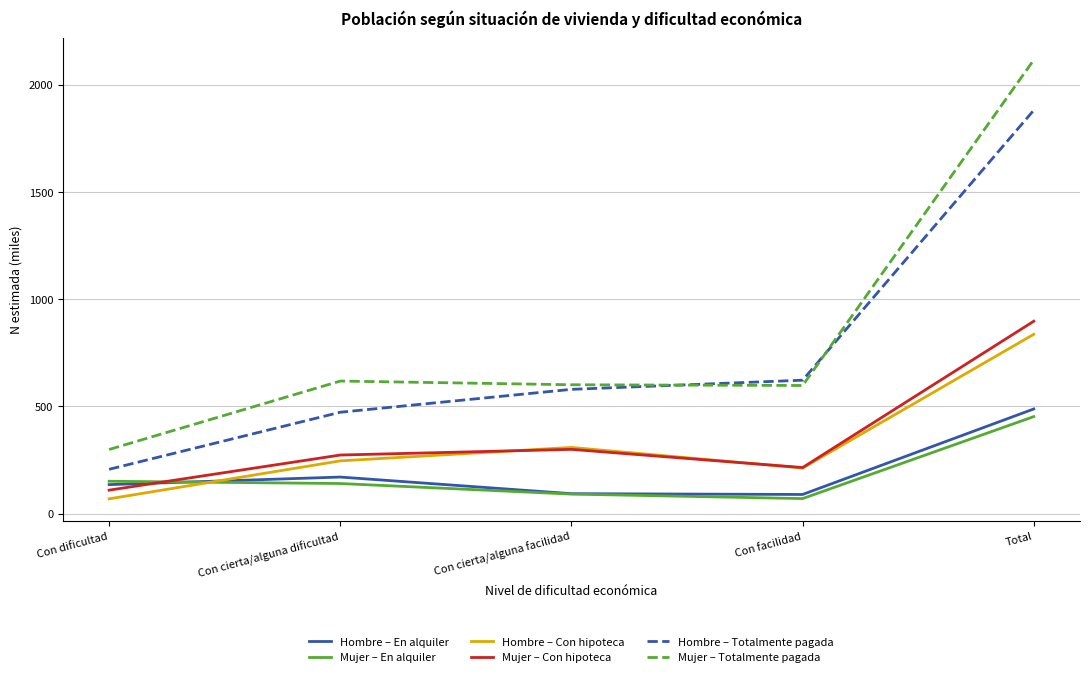

At which category is the sum across all series the highest?

Total